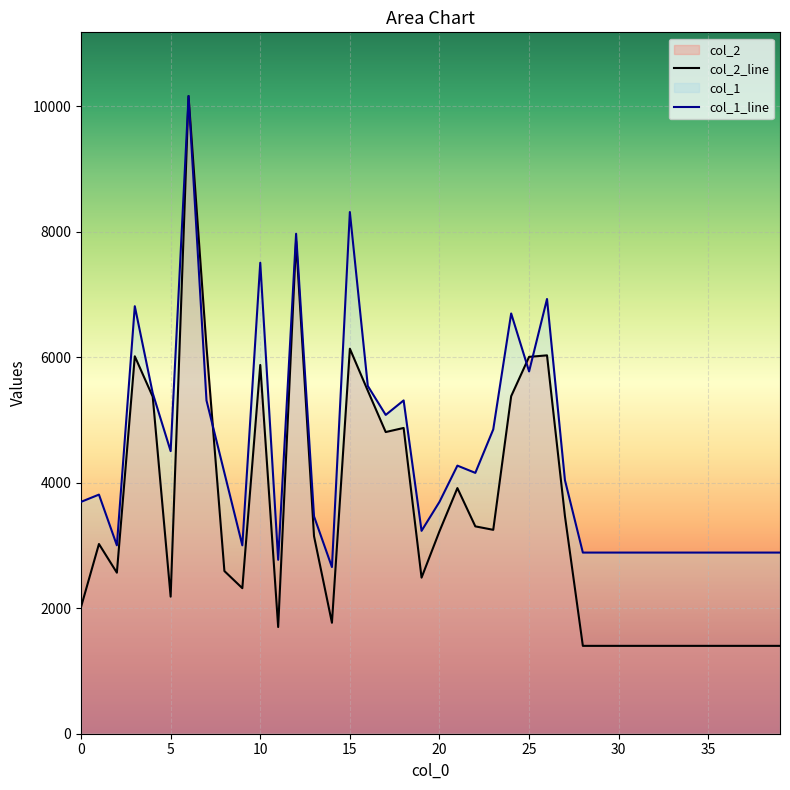

How many data points does each series have?

40